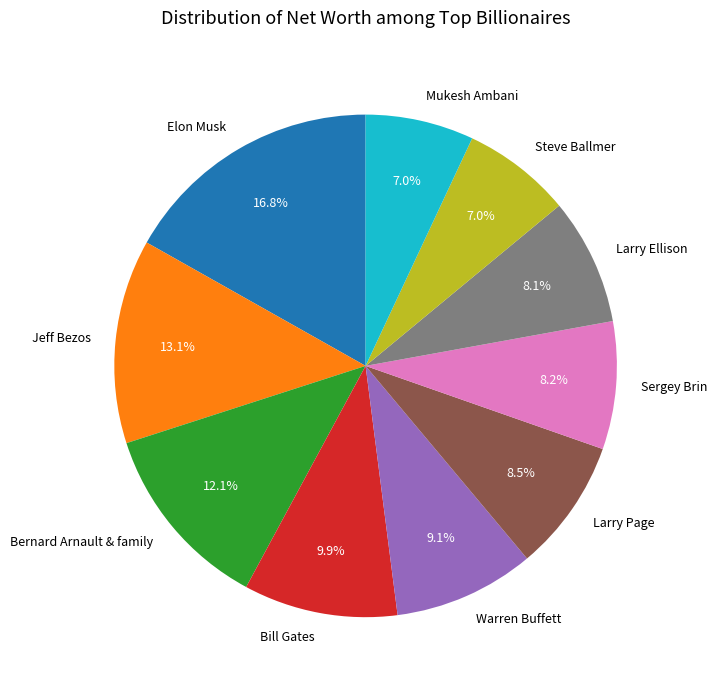

How many slices are in this pie chart?

10